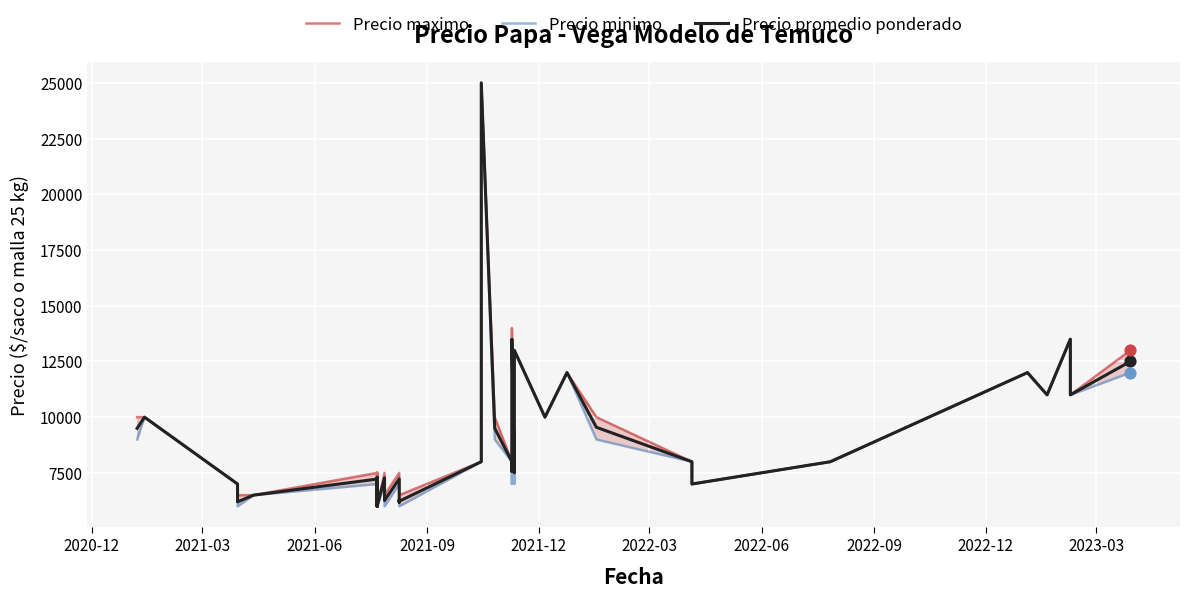

Which series contains the highest Y value?

Precio maximo